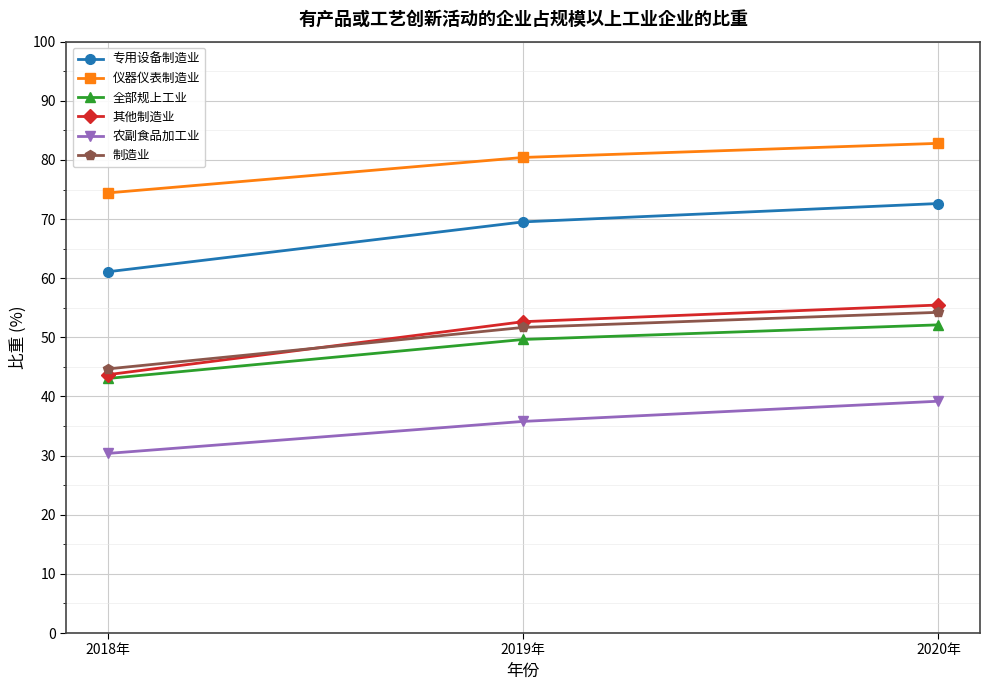

The value of 专用设备制造业 at 2020年 is 25.3. True or false?

False